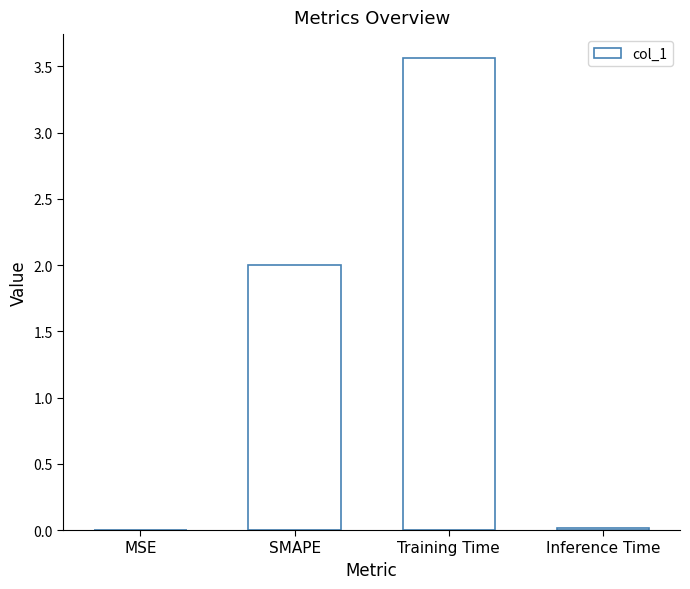

Is it true that the value at MSE is 0.0?

True